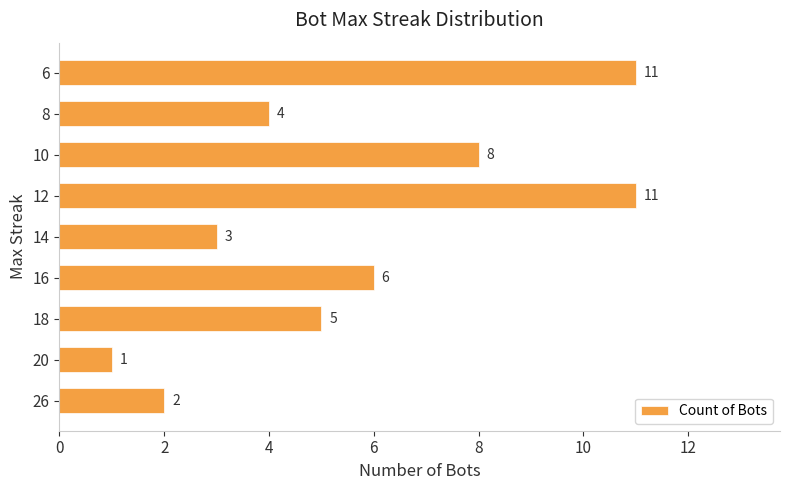

What is the difference between the maximum and minimum values?

10